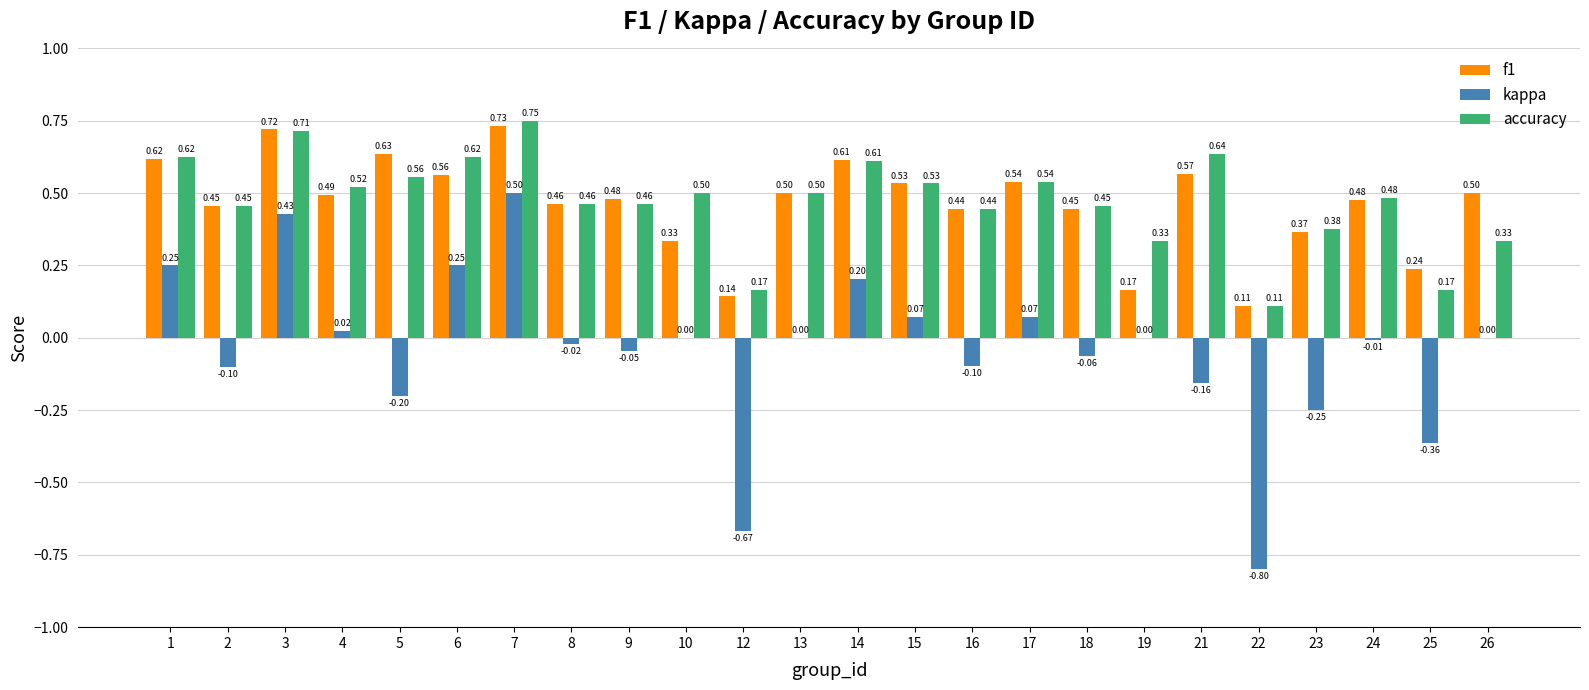

At which label does kappa reach its peak?

7